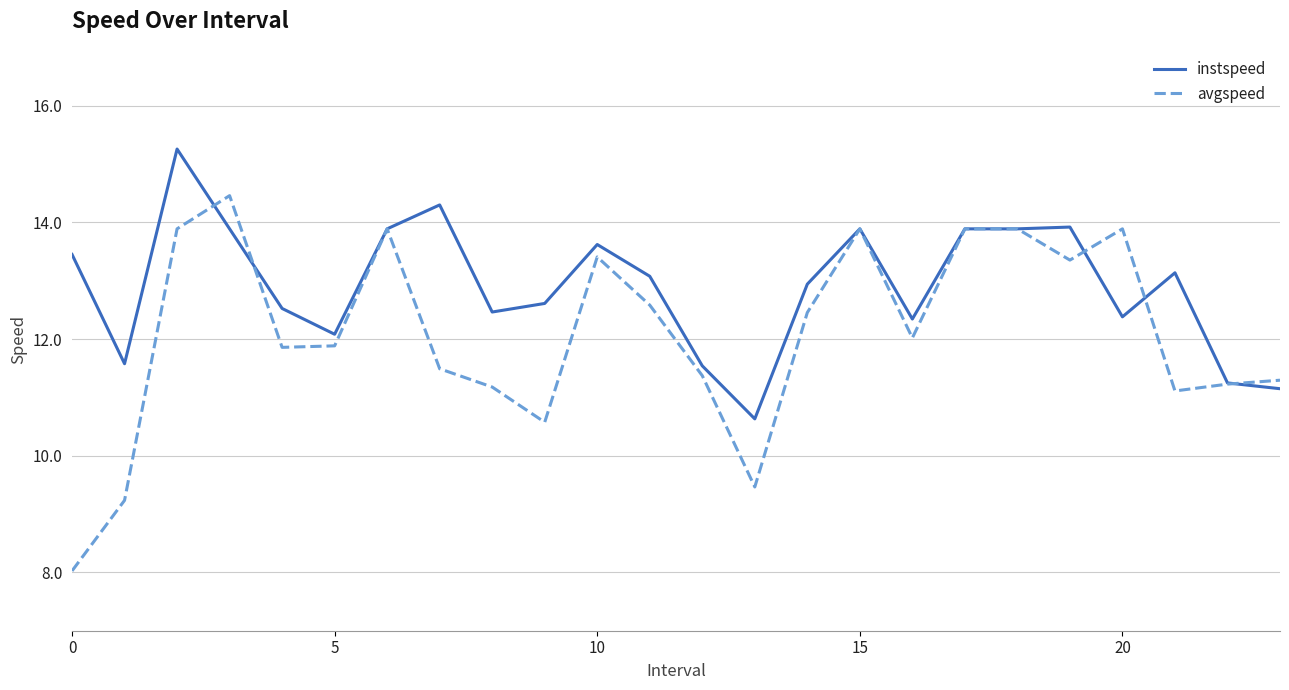

What are all the series names shown in the legend?

instspeed, avgspeed